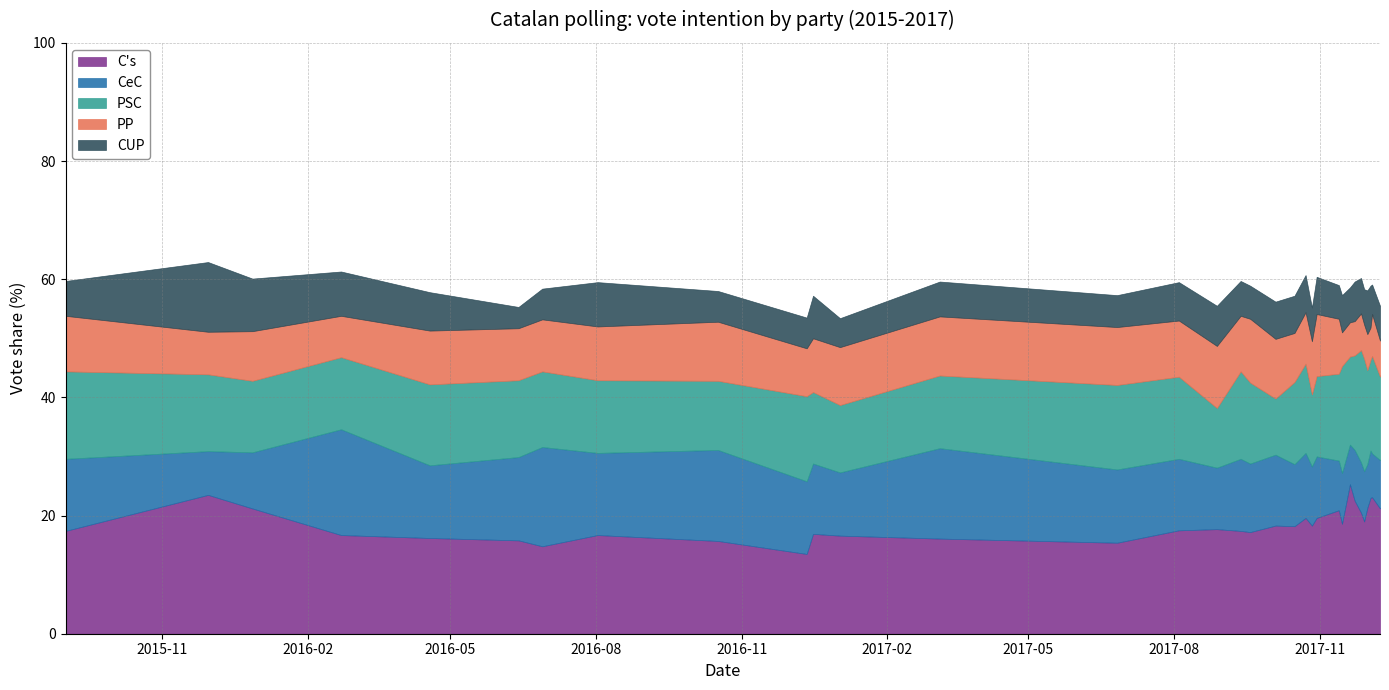

How many times do PP and CeC cross each other?

4